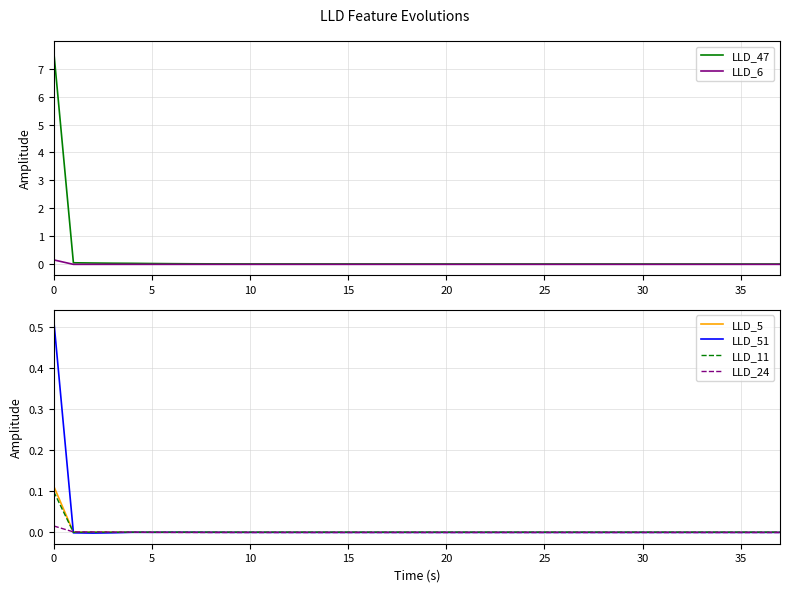

Which series has the largest range (max minus min)?

LLD_47